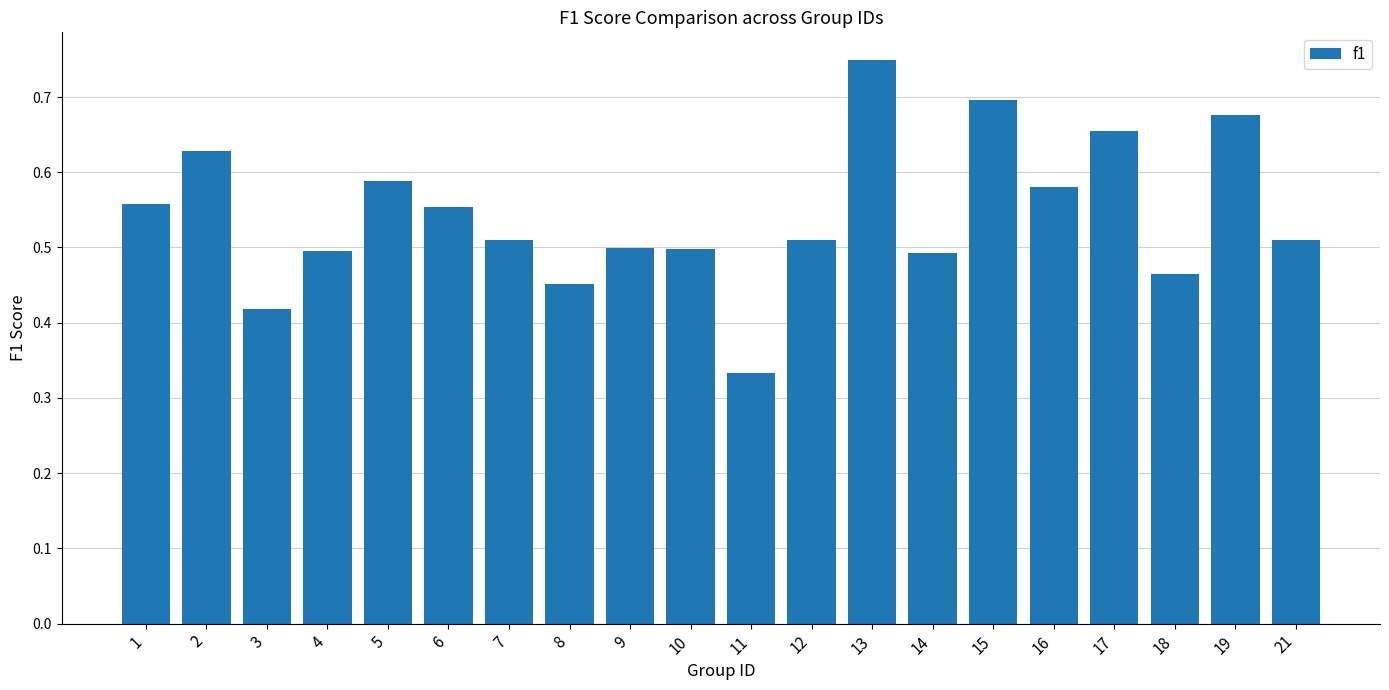

What is the change in value from 1 to 13?

+0.2